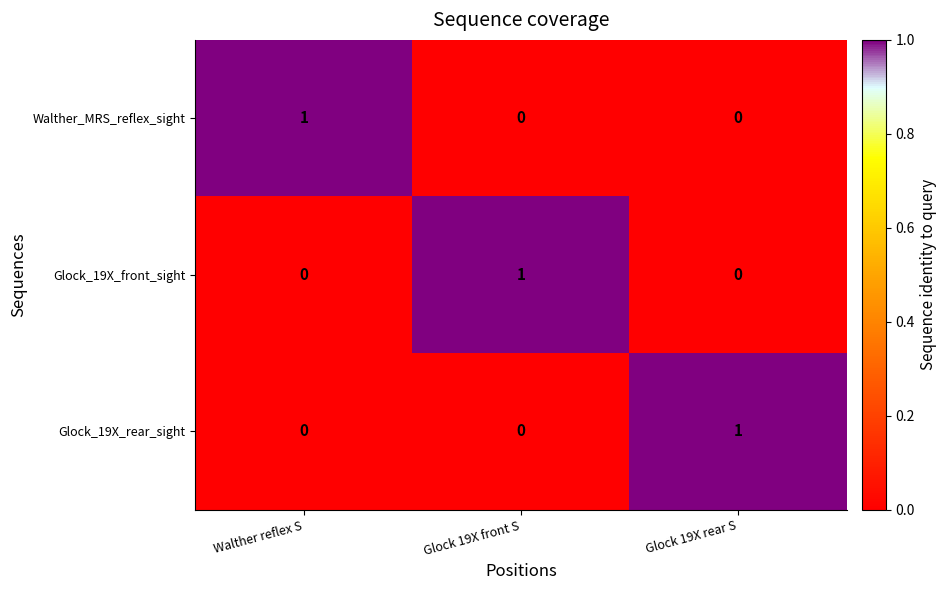

True or false: Glock_19X_rear_sight has a value of -1 at Glock 19X front S.

False